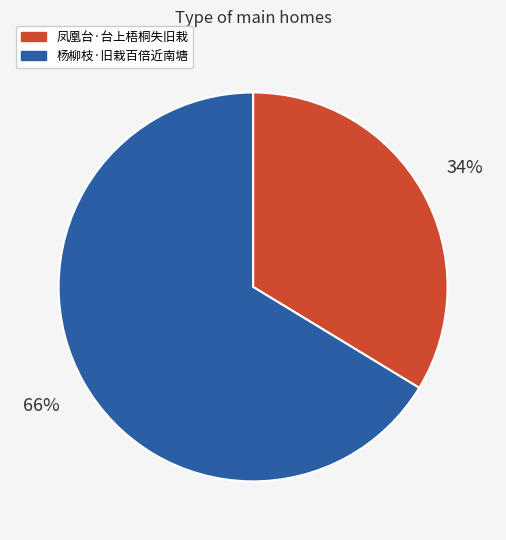

How many slices are in this pie chart?

2